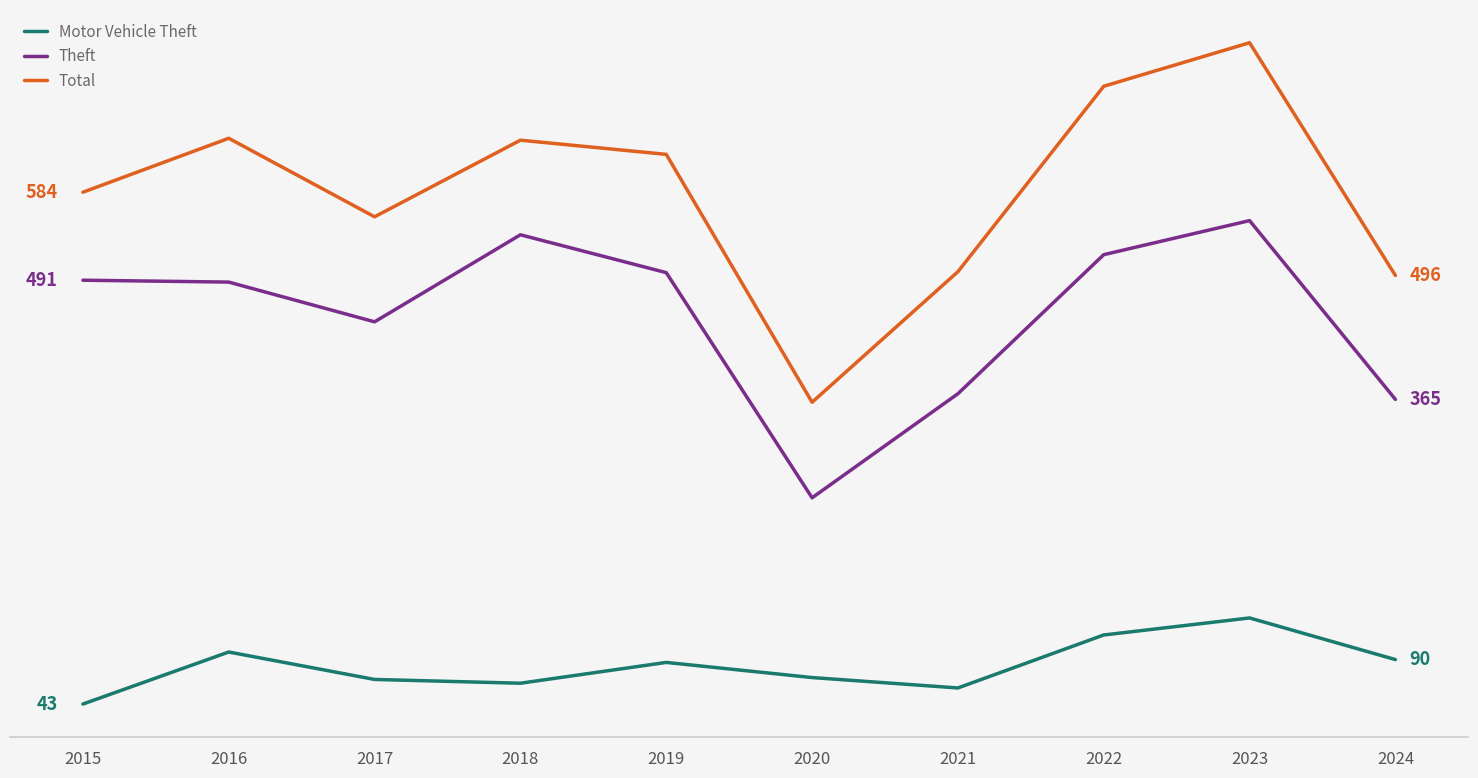

Rank the series at 2022 from lowest to highest value.

Motor Vehicle Theft, Theft, Total